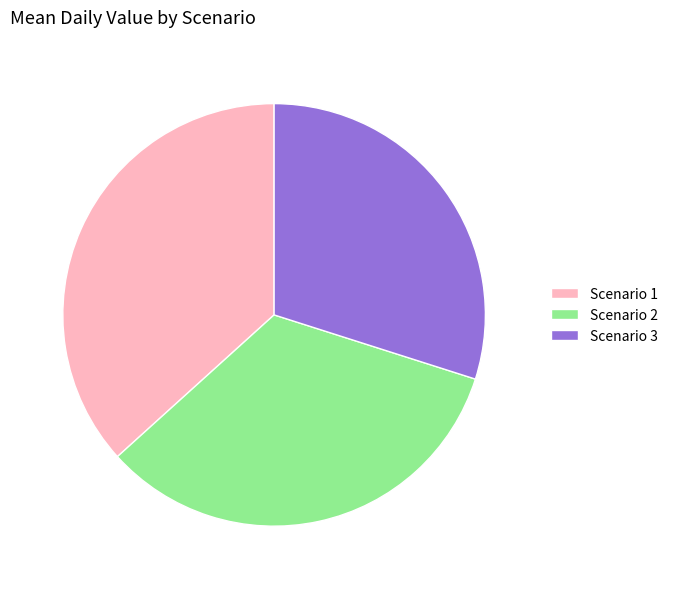

Is the sum of Scenario 1 and Scenario 2 greater than half?

Yes